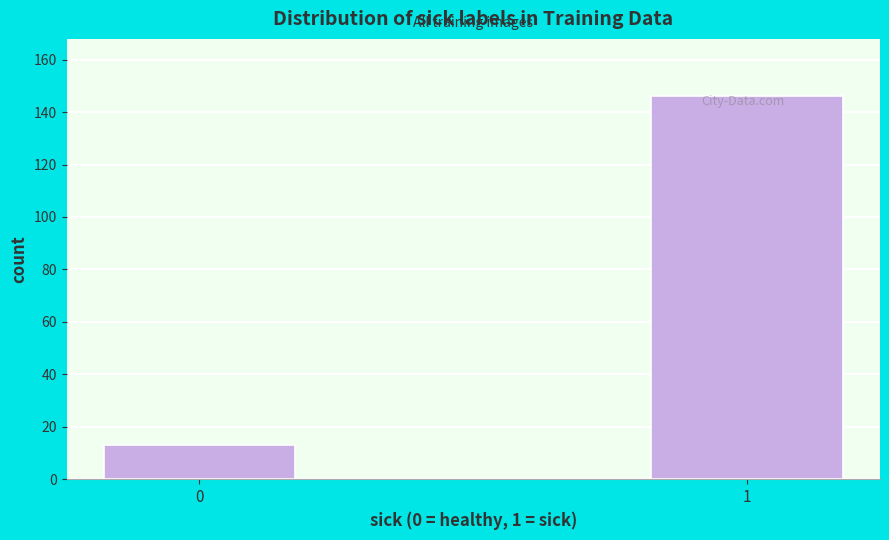

The value at 0 is 5. True or false?

False